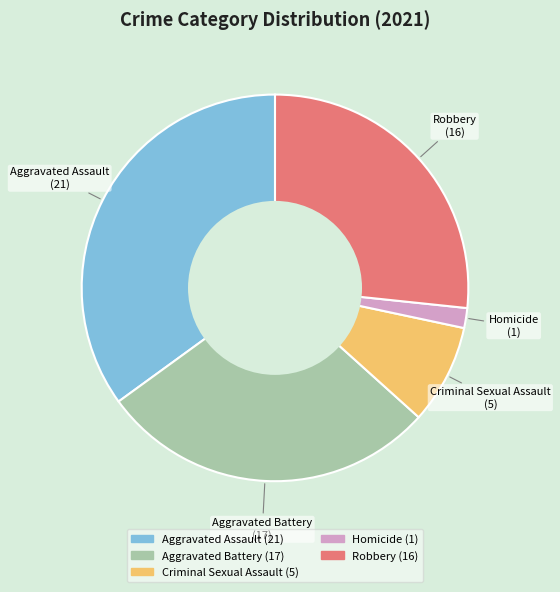

Which slice is the largest?

Aggravated Assault